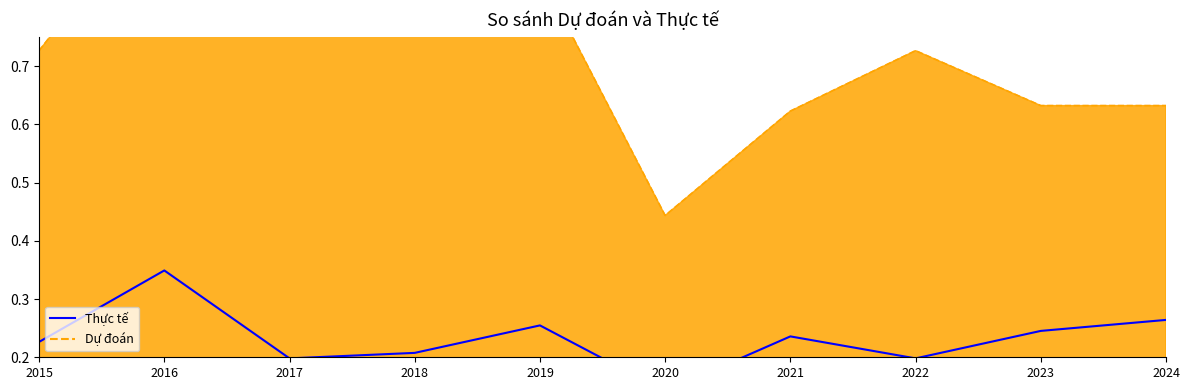

At which category does the data reach its first local peak?

2016